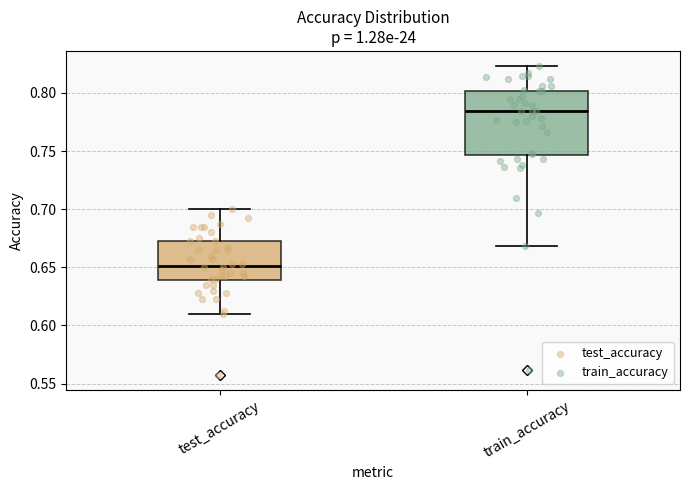

Which box is the tallest, from its lower edge to its upper edge?

train_accuracy